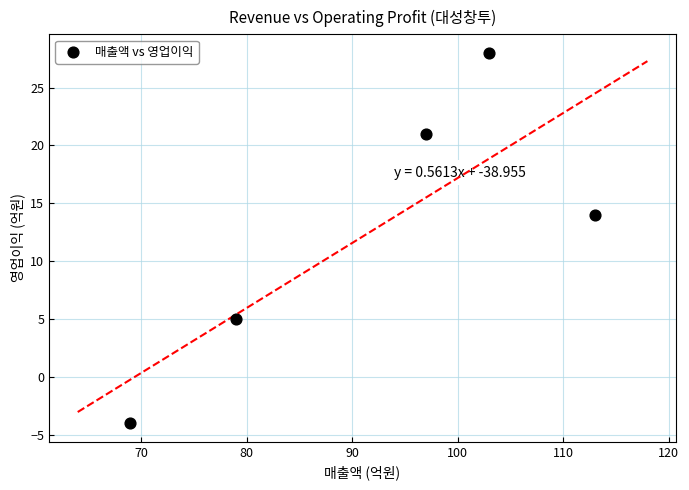

What is the range of Y values (max minus min)?

32